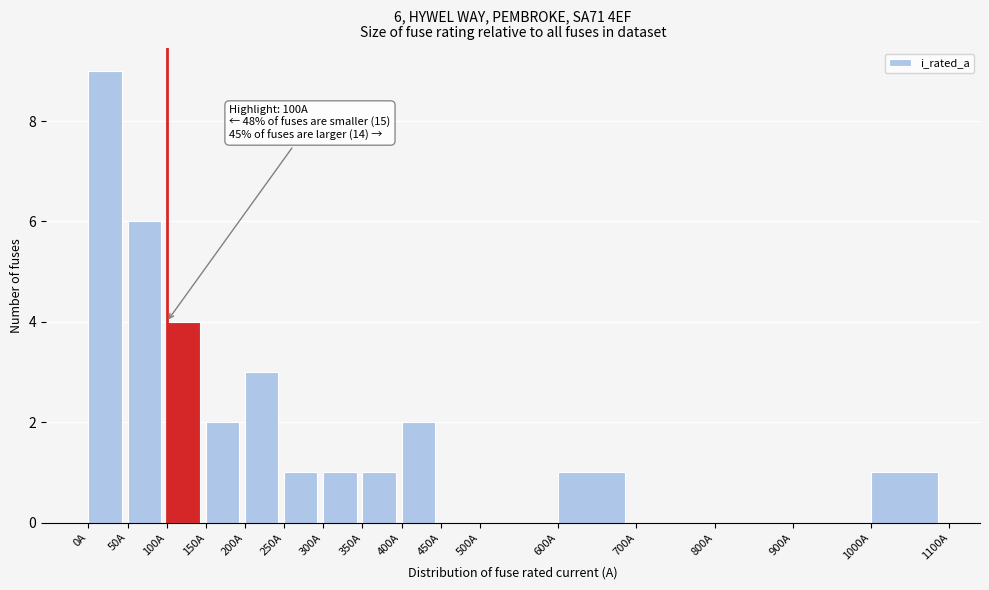

Which range on the x-axis has the tallest bar?

0 to 50